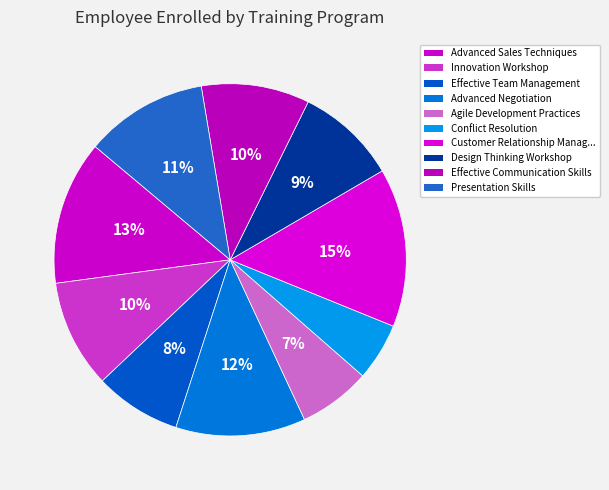

Count the number of slices in the pie.

10